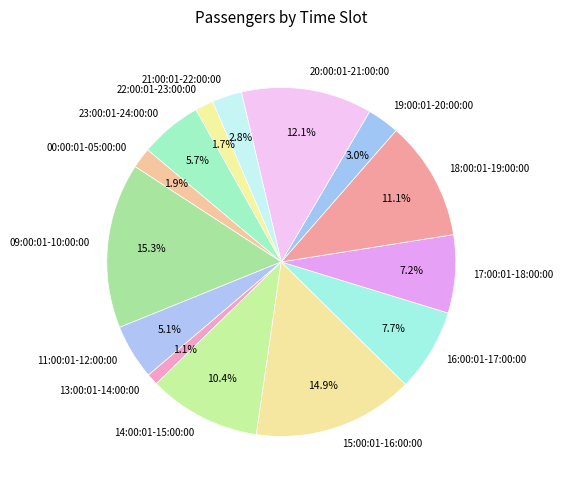

To the nearest percent, what is the difference between the 13:00:01-14:00:00 and 11:00:01-12:00:00 slice percentages?

4%